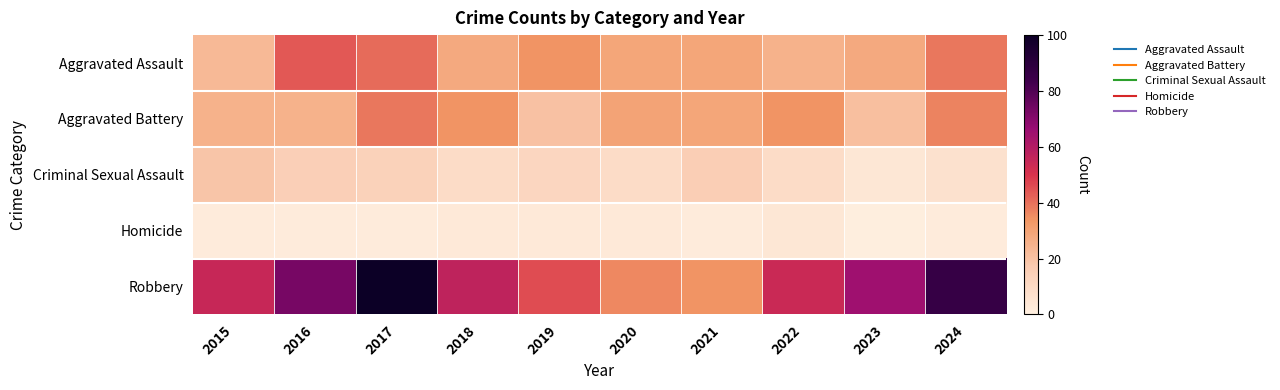

Which series has the largest range (max minus min)?

Robbery